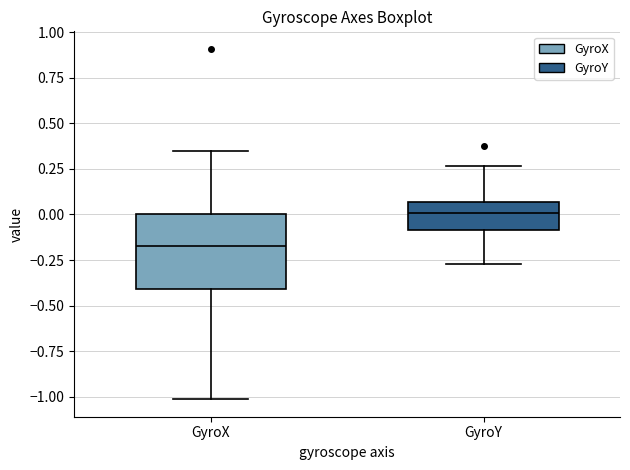

Reading left to right, transcribe this box plot: for each box, give where its median line is, the range the box spans, and where its two whiskers end, as read against the y-axis. The values are not printed on the chart, so give them approximately, as read against the axis.

GyroX: median -0.15, box -0.40 to 0.00, whiskers -1.00 to 0.35
GyroY: median 0.00, box -0.10 to 0.05, whiskers -0.25 to 0.25